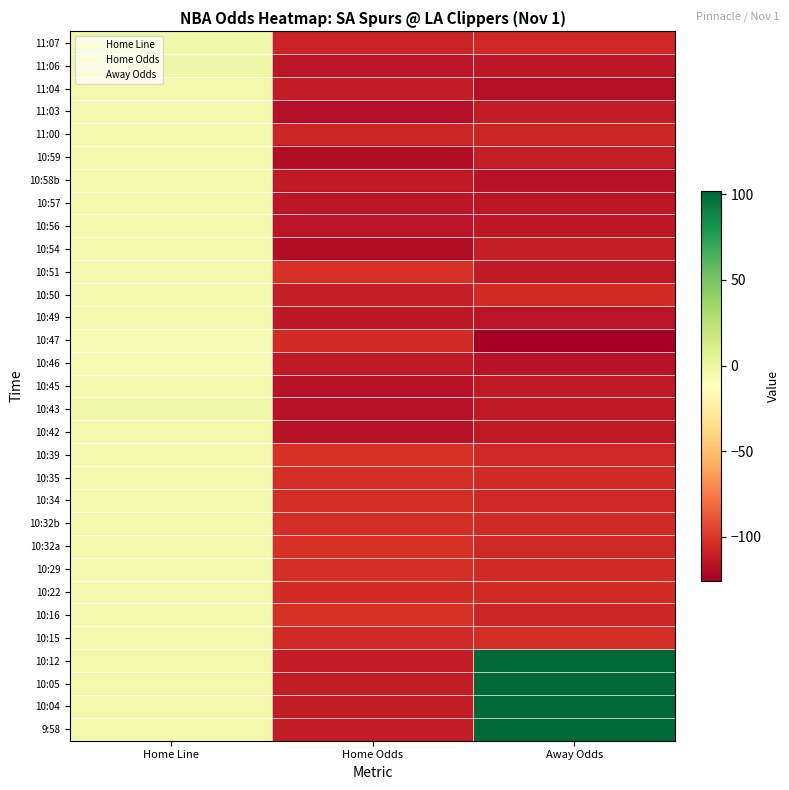

Reading right to left, what are all the values shown in this chart?

11:07: Away Odds=-107.0	Home Odds=-109.0	Home Line=-3.5
11:06: Away Odds=-114.0	Home Odds=-116.0	Home Line=-3.0
11:04: Away Odds=-118.0	Home Odds=-112.0	Home Line=-4.5
11:03: Away Odds=-112.0	Home Odds=-118.0	Home Line=-5.0
11:00: Away Odds=-108.0	Home Odds=-108.0	Home Line=-5.0
10:59: Away Odds=-111.0	Home Odds=-119.0	Home Line=-6.5
10:58b: Away Odds=-117.0	Home Odds=-113.0	Home Line=-6.0
10:57: Away Odds=-115.0	Home Odds=-115.0	Home Line=-6.0
10:56: Away Odds=-114.0	Home Odds=-116.0	Home Line=-6.0
10:54: Away Odds=-111.0	Home Odds=-119.0	Home Line=-6.5
10:51: Away Odds=-113.0	Home Odds=-103.0	Home Line=-6.5
10:50: Away Odds=-105.0	Home Odds=-111.0	Home Line=-6.5
10:49: Away Odds=-116.0	Home Odds=-114.0	Home Line=-5.0
10:47: Away Odds=-126.0	Home Odds=-105.0	Home Line=-7.0
10:46: Away Odds=-117.0	Home Odds=-113.0	Home Line=-7.0
10:45: Away Odds=-113.0	Home Odds=-117.0	Home Line=-5.0
10:43: Away Odds=-113.0	Home Odds=-117.0	Home Line=-3.5
10:42: Away Odds=-113.0	Home Odds=-117.0	Home Line=-4.0
10:39: Away Odds=-107.0	Home Odds=-103.0	Home Line=-5.0
10:35: Away Odds=-106.0	Home Odds=-104.0	Home Line=-5.0
10:34: Away Odds=-107.0	Home Odds=-104.0	Home Line=-5.0
10:32b: Away Odds=-106.0	Home Odds=-104.0	Home Line=-5.0
10:32a: Away Odds=-107.0	Home Odds=-103.0	Home Line=-5.0
10:29: Away Odds=-106.0	Home Odds=-104.0	Home Line=-5.0
10:22: Away Odds=-105.0	Home Odds=-105.0	Home Line=-5.0
10:16: Away Odds=-108.0	Home Odds=-102.0	Home Line=-5.0
10:15: Away Odds=-104.0	Home Odds=-106.0	Home Line=-5.0
10:12: Away Odds=102.0	Home Odds=-112.0	Home Line=-4.5
10:05: Away Odds=101.0	Home Odds=-112.0	Home Line=-4.5
10:04: Away Odds=102.0	Home Odds=-112.0	Home Line=-4.5
9:58: Away Odds=101.0	Home Odds=-112.0	Home Line=-4.5